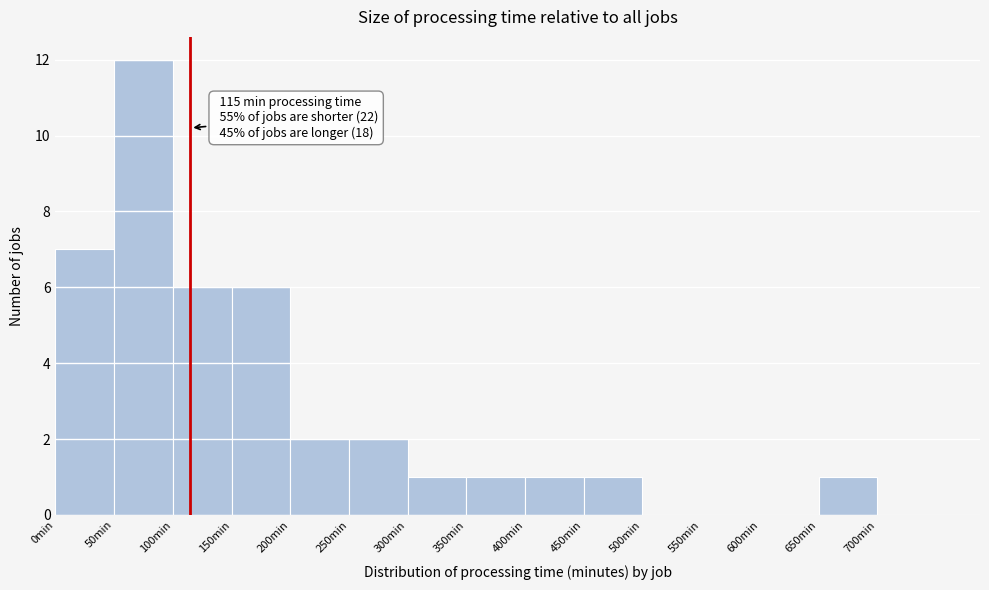

Over which range of the x-axis is the bar tallest?

50 to 100